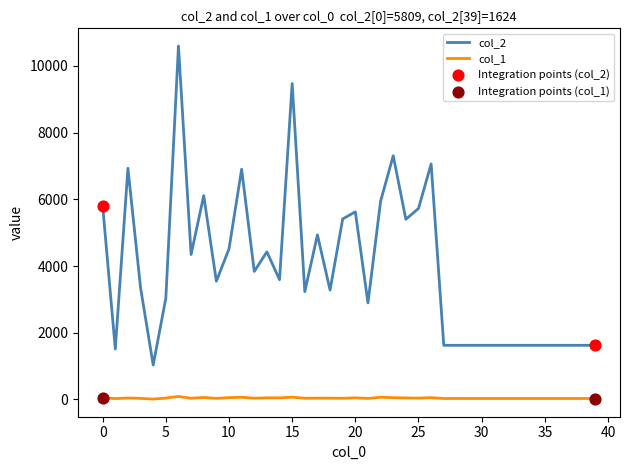

List the series in order of their overall mean, highest first.

col_2, col_1